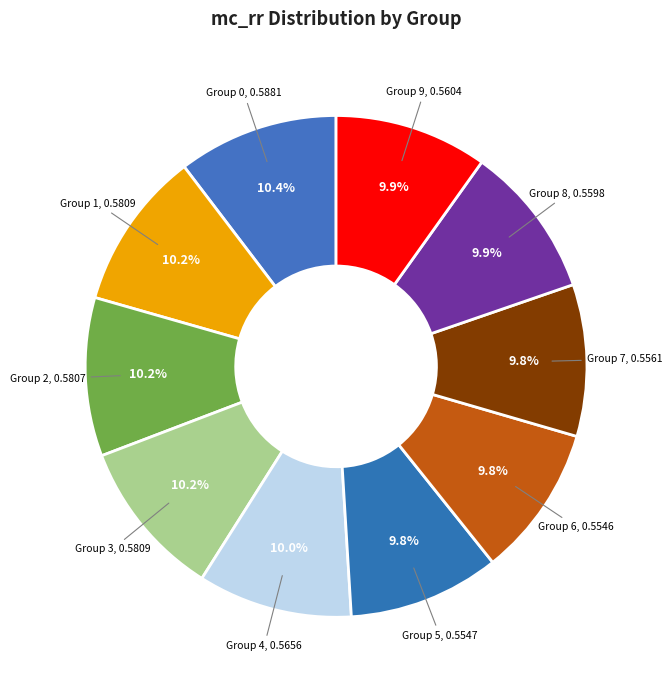

Count the number of slices in the pie.

10